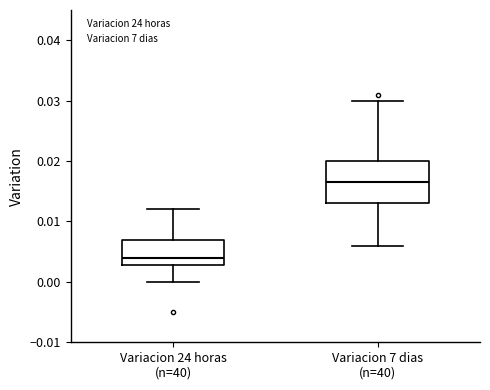

Which box's median line is the highest?

Variacion 7 dias (n=40)